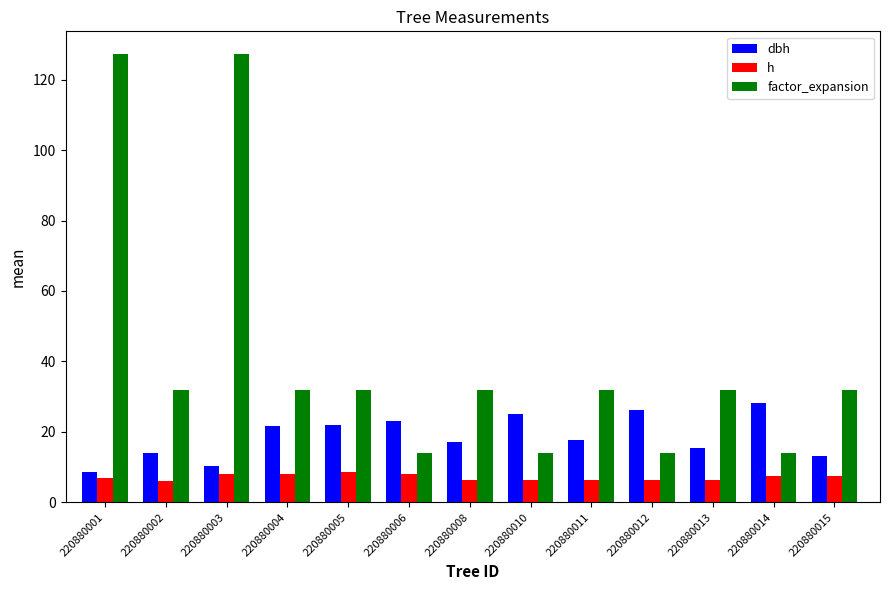

What is the smallest value displayed?

6.0